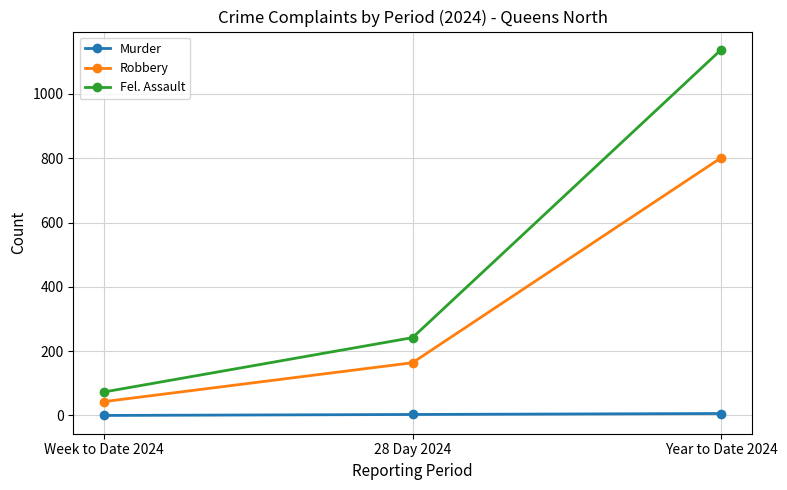

Does the chart have visible grid lines?

Yes